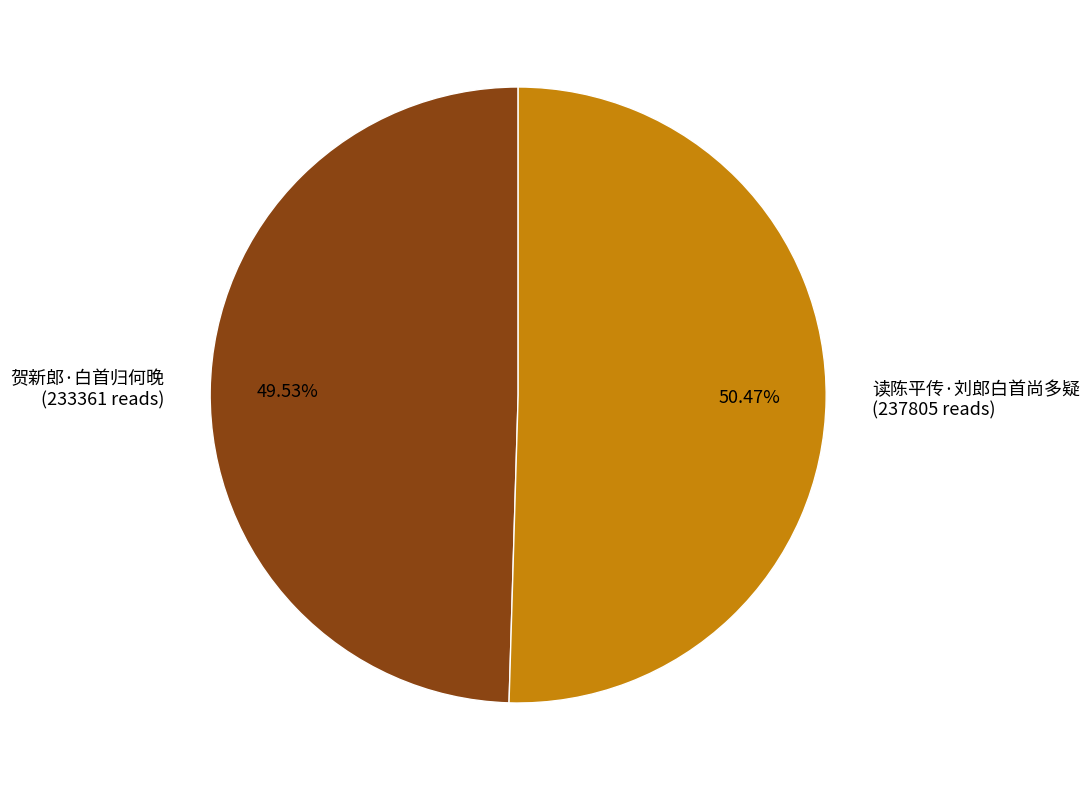

Which has a higher value, 贺新郎·白首归何晚 or 读陈平传·刘郎白首尚多疑?

读陈平传·刘郎白首尚多疑